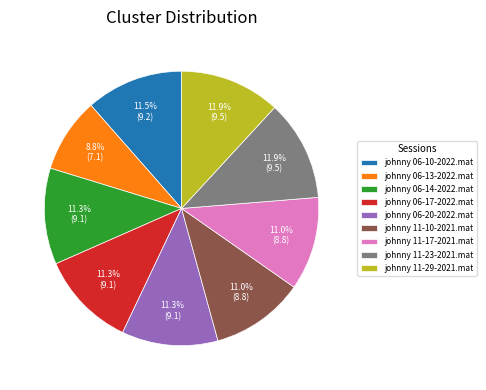

Does any single category account for the majority?

No